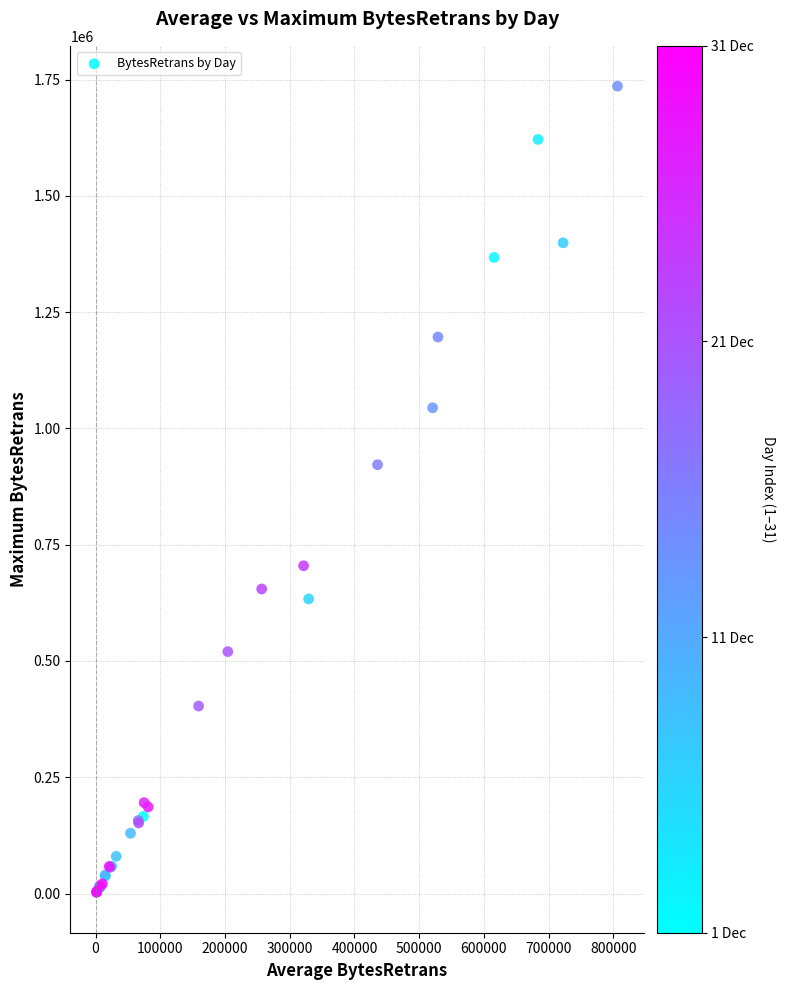

What Y value in the scatter plot is closest to 869247?

922071.6